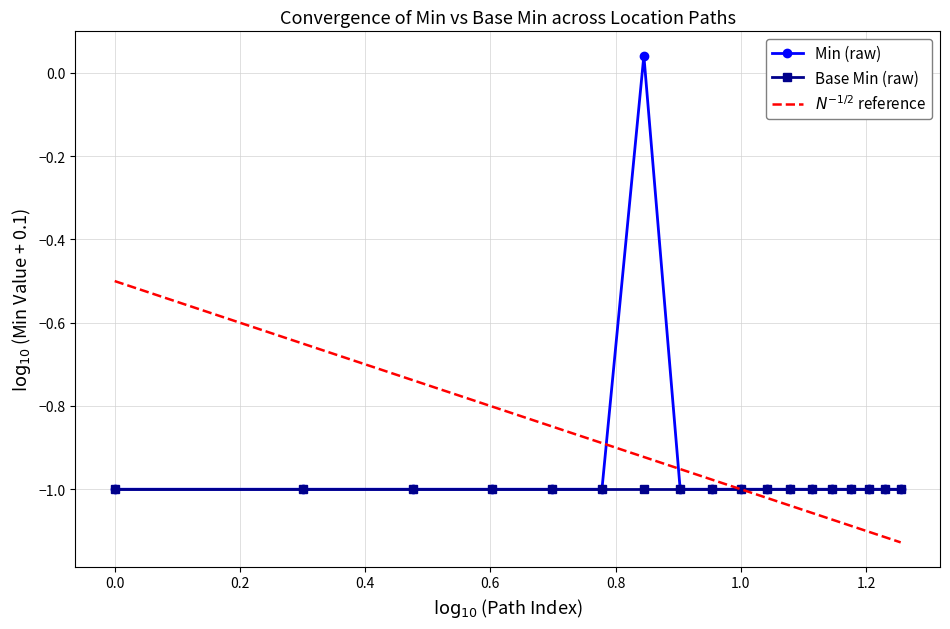

What is the average value of the Min (raw) series?

-0.9